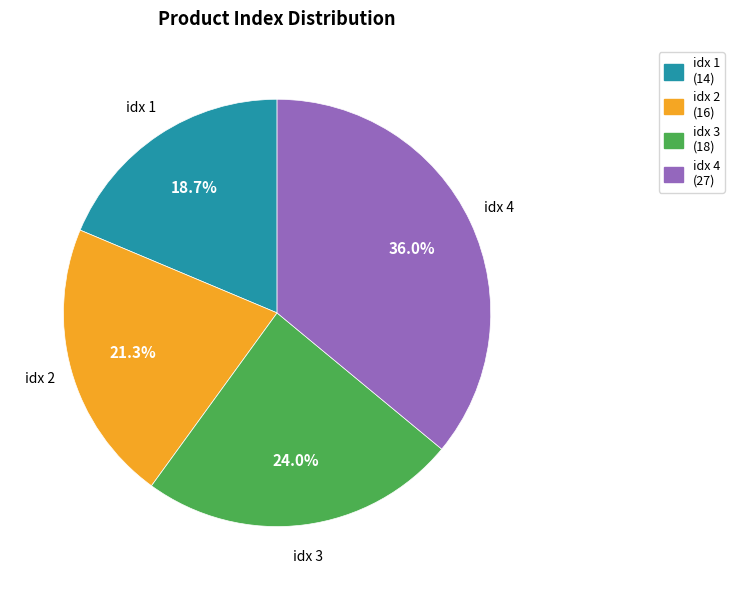

Does any single category account for the majority?

No